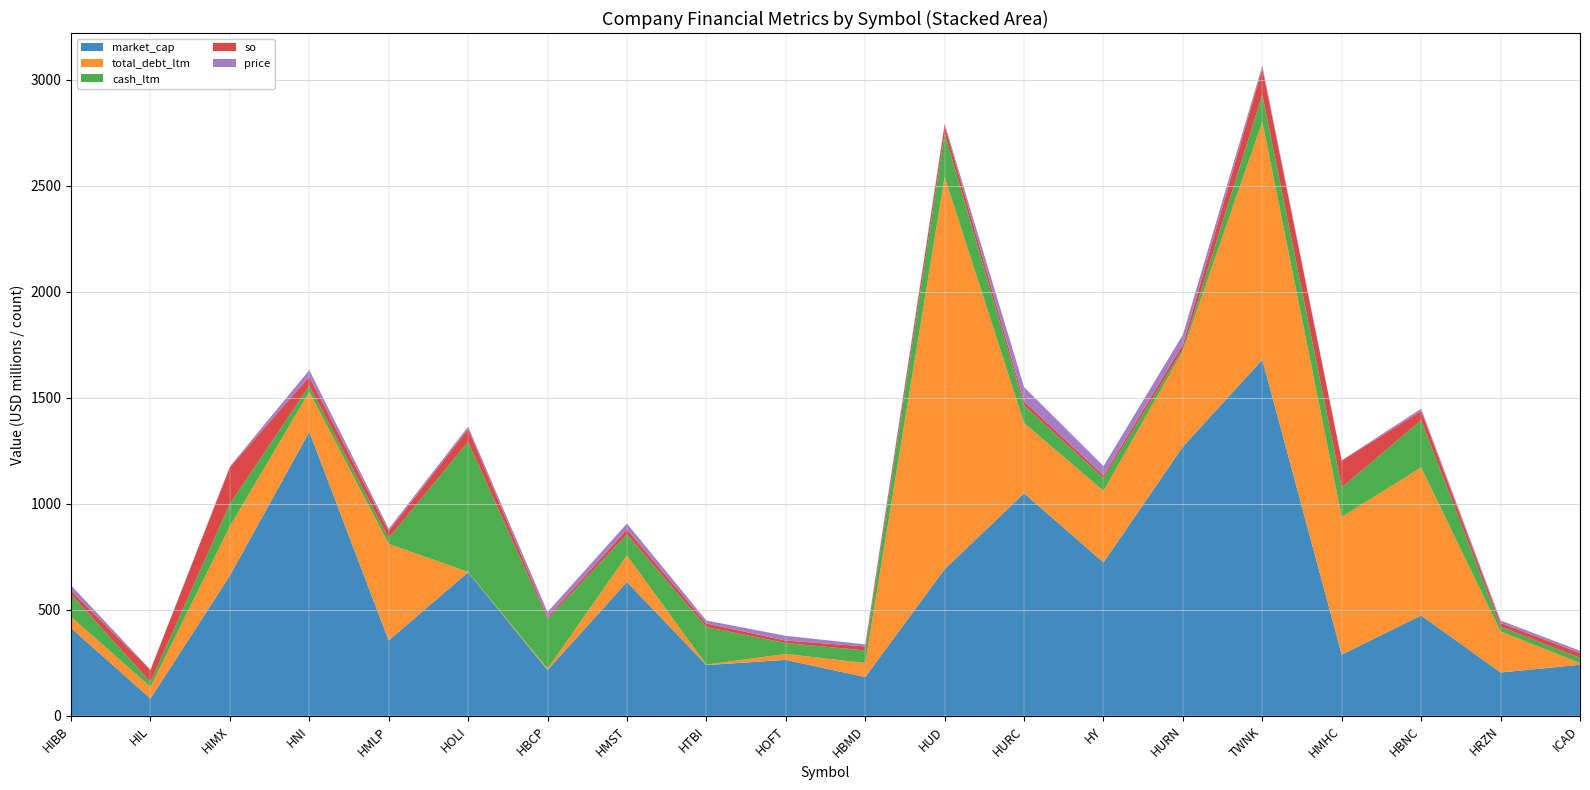

Reading right to left, extract all data points from this chart.

market_cap: 240.9	204.2	473.6	288.5	1680.0	1270.0	723.6	1050.0	691.9	182.9	263.8	239.4	631.3	216.3	677.4	355.5	1340.0	661.4	81.3	414.3
total_debt_ltm: 8.4	193.6	698.3	650.4	1123.0	450.9	337.7	331.6	1850.9	66.2	28.2	1.9	125.7	5.5	1.4	455.3	188.7	231.9	55.5	52.9
cash_ltm: 24.2	22.8	222.3	138.8	127.8	9.1	60.5	83.2	204.5	59.5	51.2	177.3	99.7	234.7	613.7	27.7	28.5	107.1	23.2	106.7
so: 22.9	17.3	43.9	125.8	124.4	22.9	12.9	18.9	39.3	18.7	11.9	17.0	22.7	9.0	60.5	33.3	42.7	172.2	56.1	16.5
price: 10.5	11.8	10.8	2.3	12.9	45.7	43.1	67.3	7.5	9.8	22.2	14.1	27.8	24.1	11.2	10.7	31.3	3.8	1.4	25.1